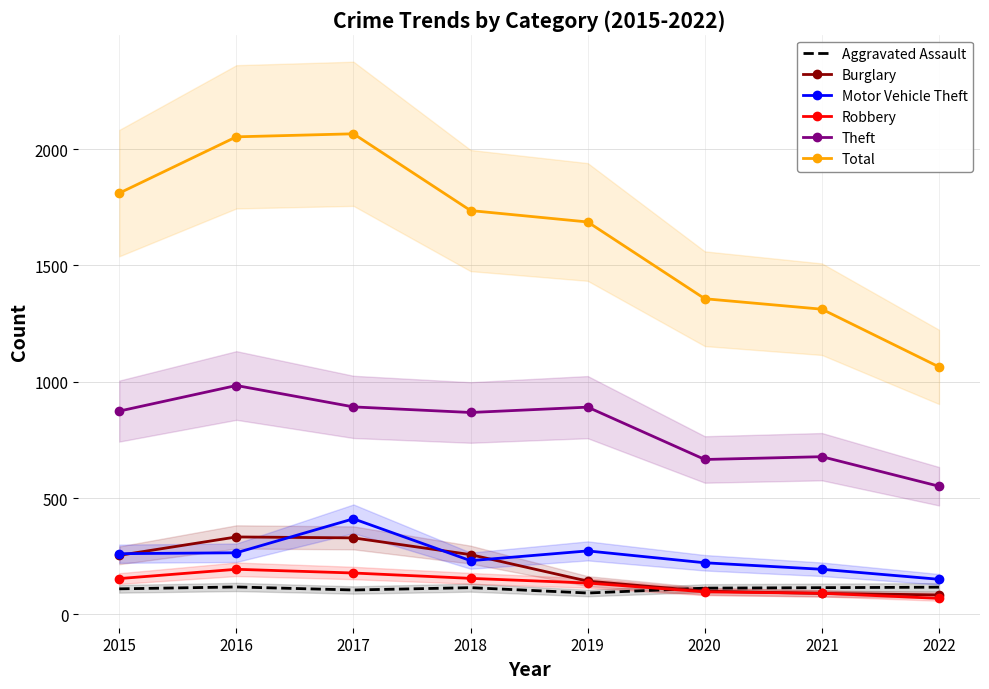

What is the value of the Motor Vehicle Theft point at the 6th from the left?

222